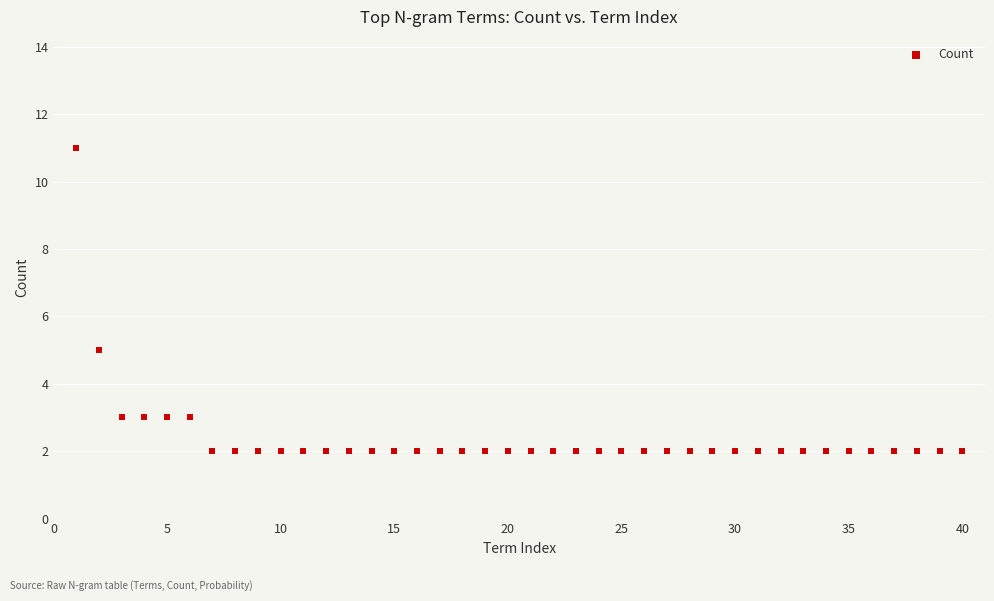

What Y value in the scatter plot is closest to 6?

5